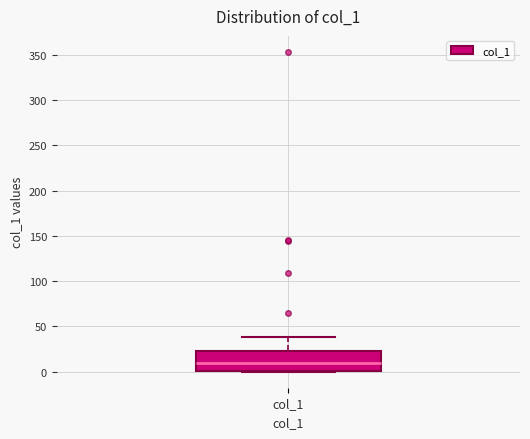

Transcribe this box plot: give where the median line is, the range the box spans, and where the two whiskers end, as read against the y-axis. The values are not printed on the chart, so give them approximately, as read against the axis.

median 10, box 0 to 25, whiskers 0 to 40